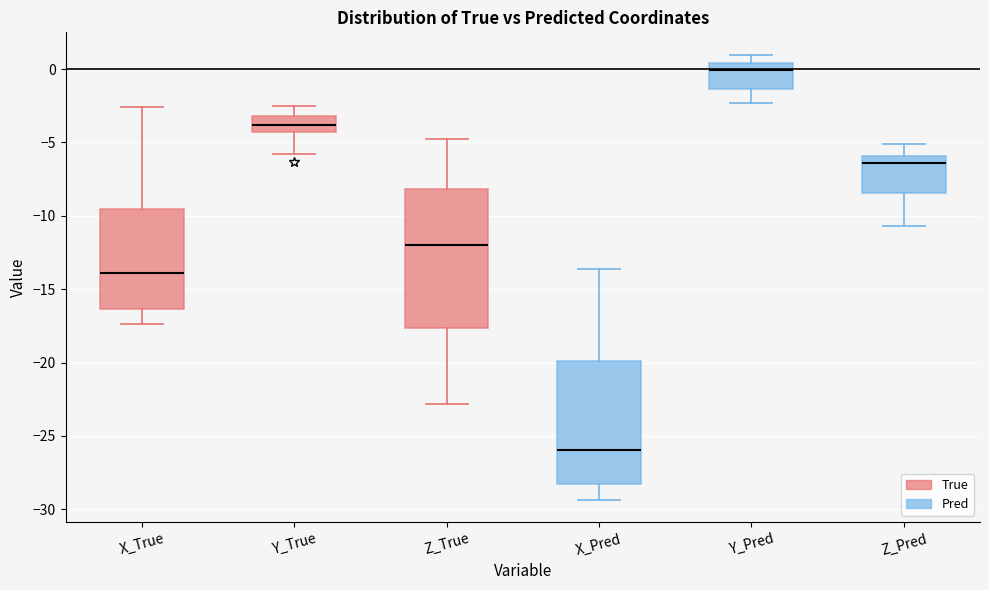

Where is the lower edge of the box for Y_True on the y-axis? The values are not printed on the chart, so give them approximately, as read against the axis.

-4.5